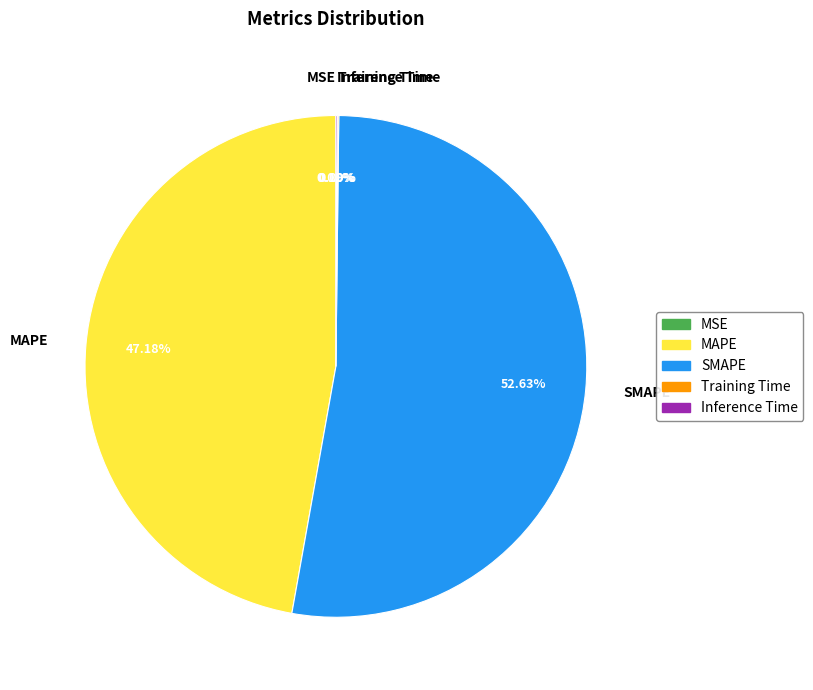

Which slice is the largest?

SMAPE